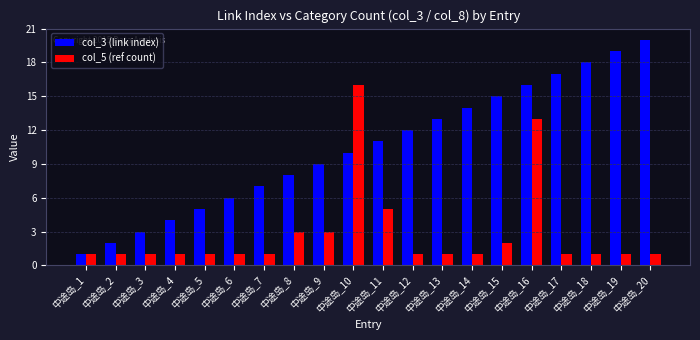

What is the sum of all col_5 (ref count) values?

56